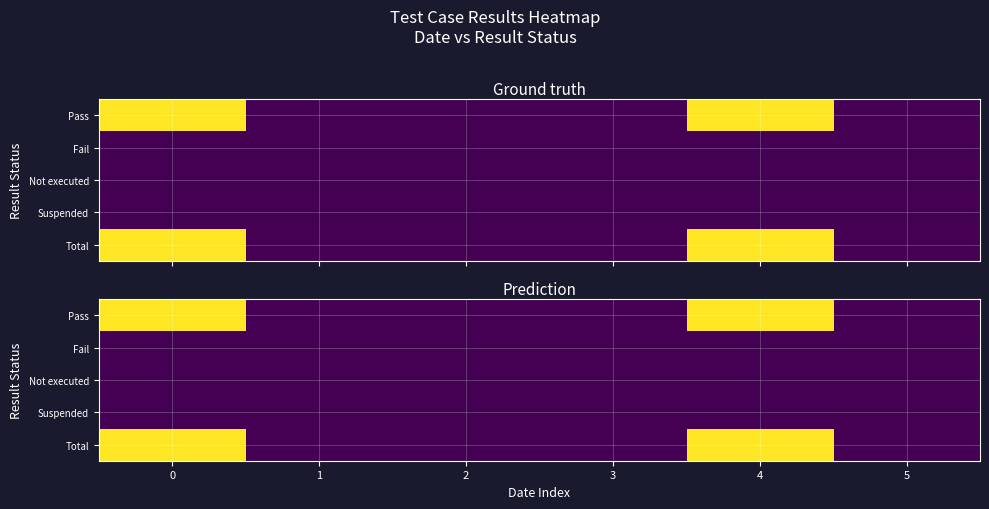

What is the sum of all Pass values?

12